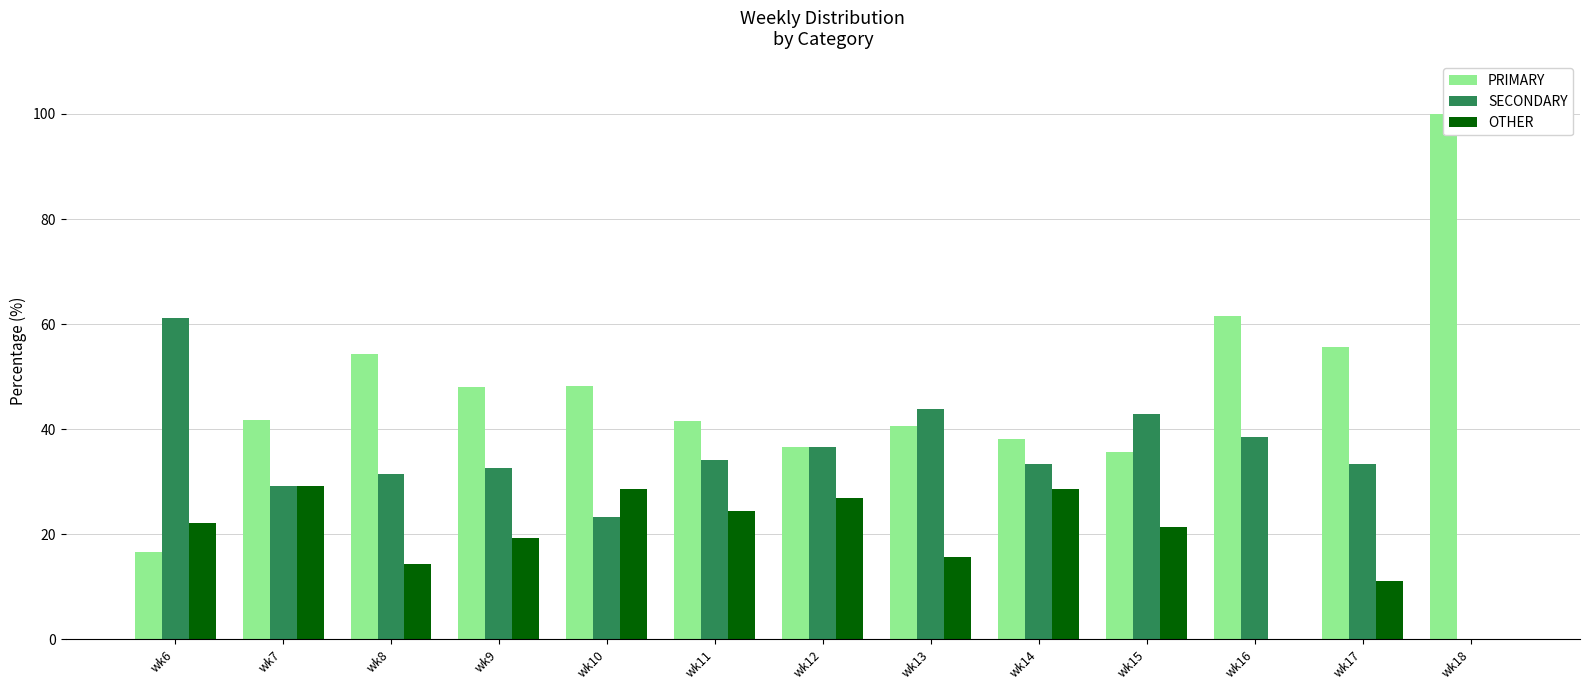

Where does the SECONDARY series first go above 33?

wk6